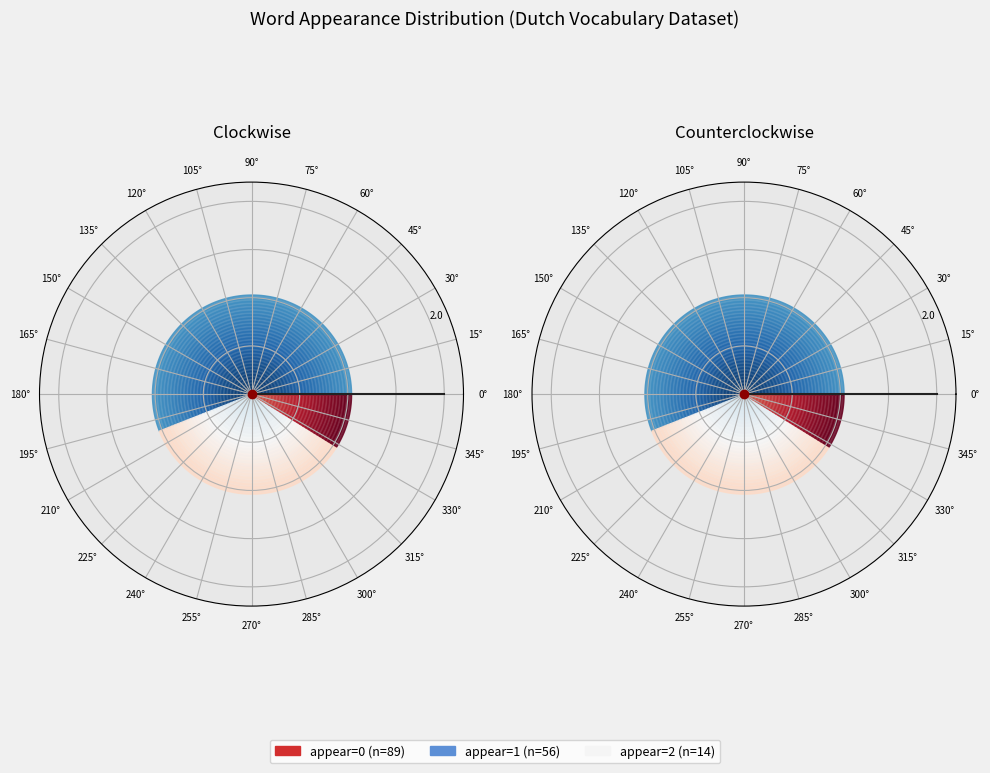

Which slice is the smallest?

appear=2